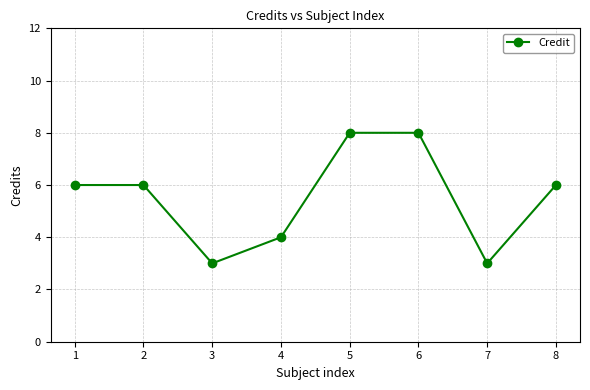

What is the value of the 1st point from the left?

6